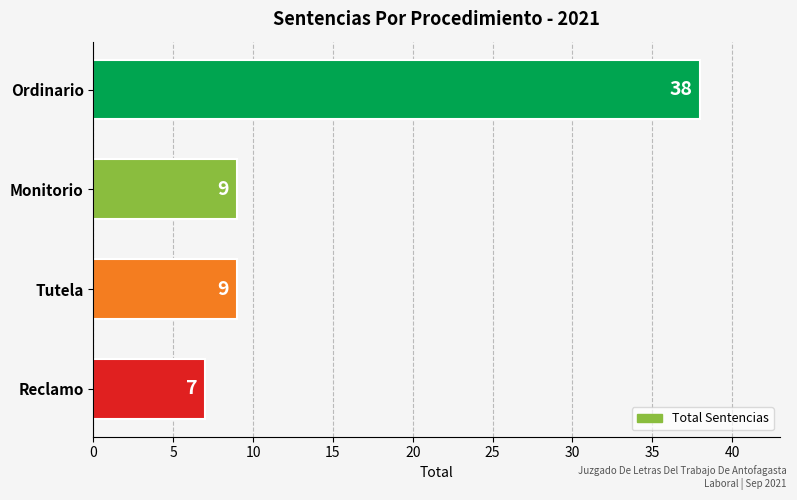

How many data points are less than 9?

1